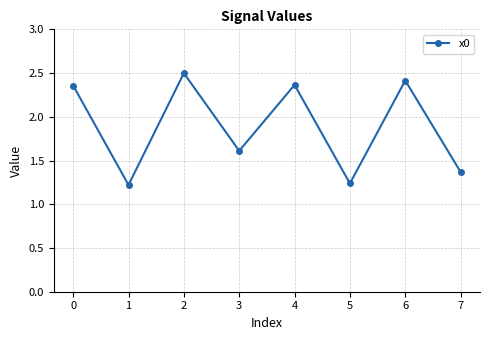

What is the difference between the values at 0 and 5?

1.1